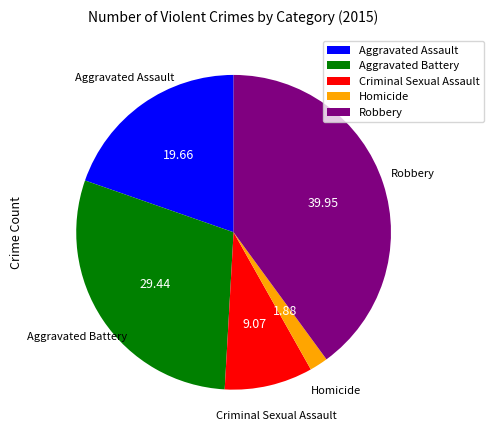

Is it true that Robbery is 26% of the pie?

False